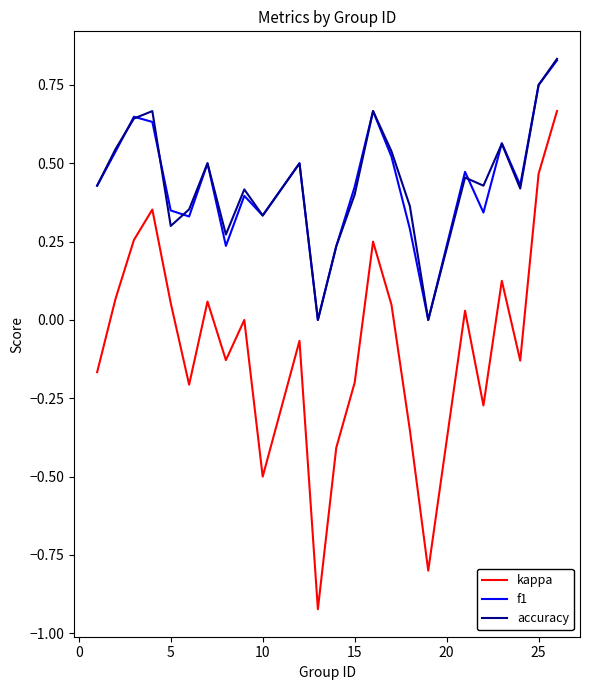

True or false: f1 and kappa cross at least once.

False